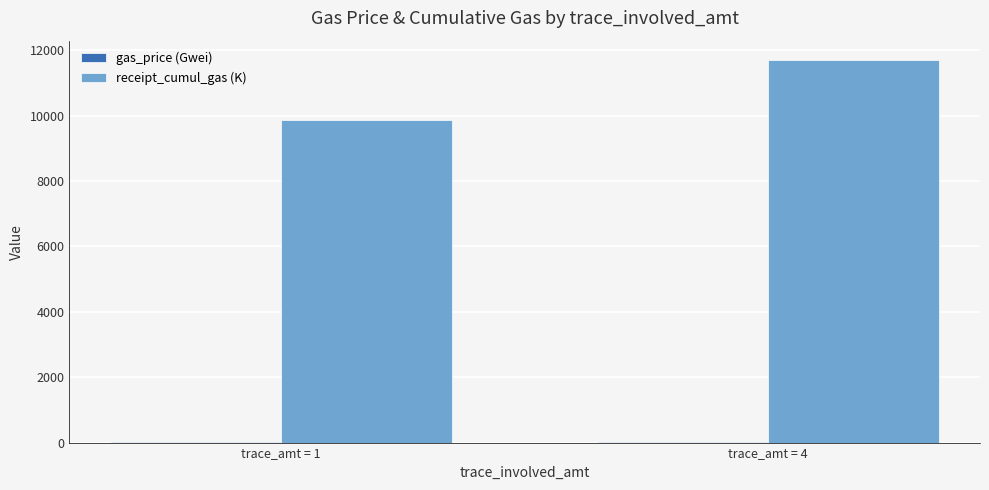

The value of receipt_cumul_gas (K) at trace_amt = 4 is 7040.4. True or false?

False